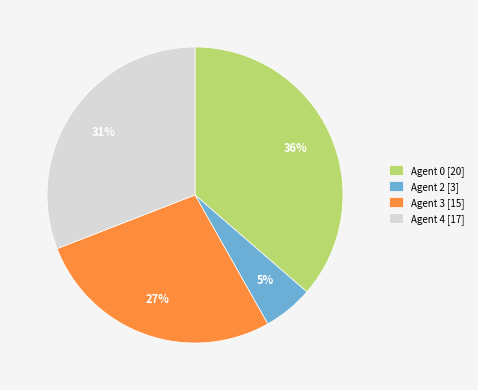

Does Agent 2 [3] represent more than half of the total?

No